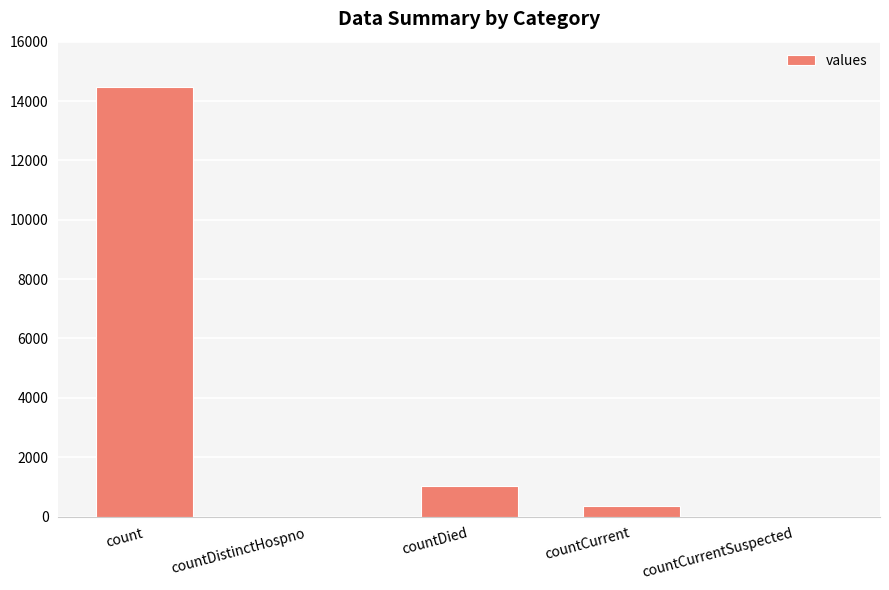

How many data points does each series have?

5